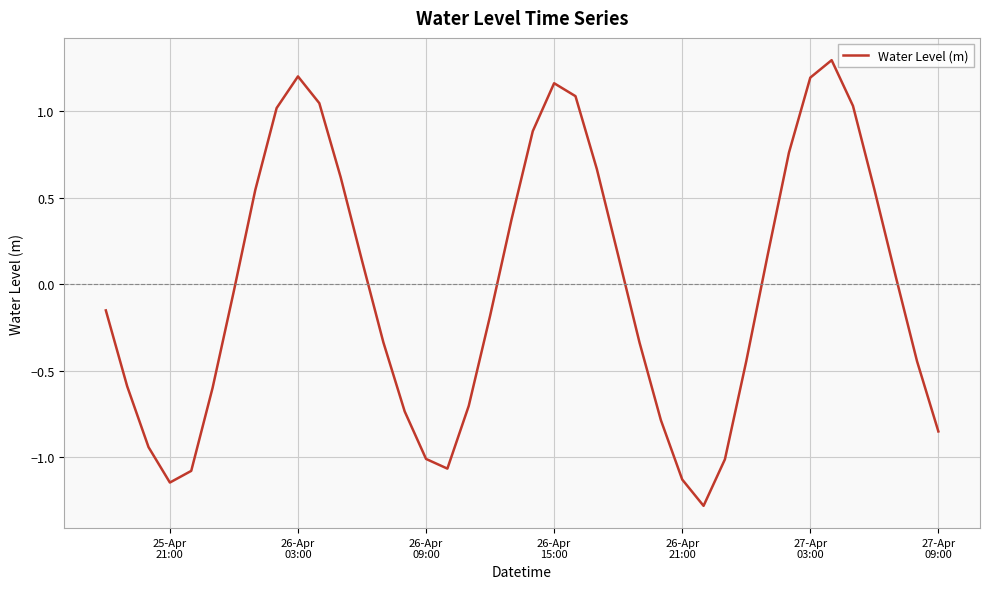

What is the difference between the maximum and minimum values?

2.6